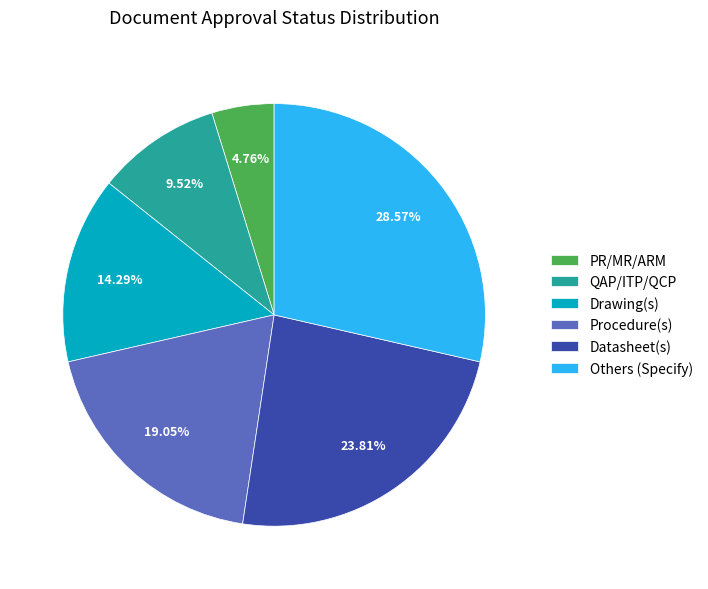

Does QAP/ITP/QCP represent more than half of the total?

No